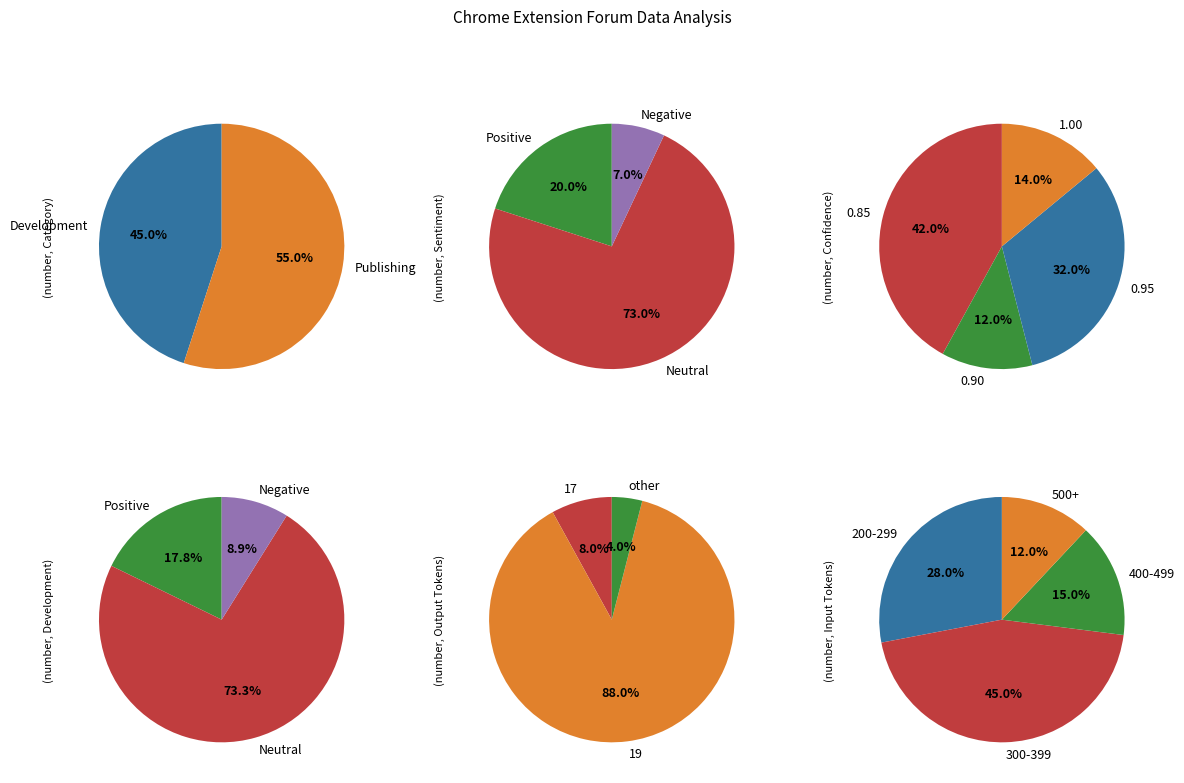

How many slices are in this pie chart?

2